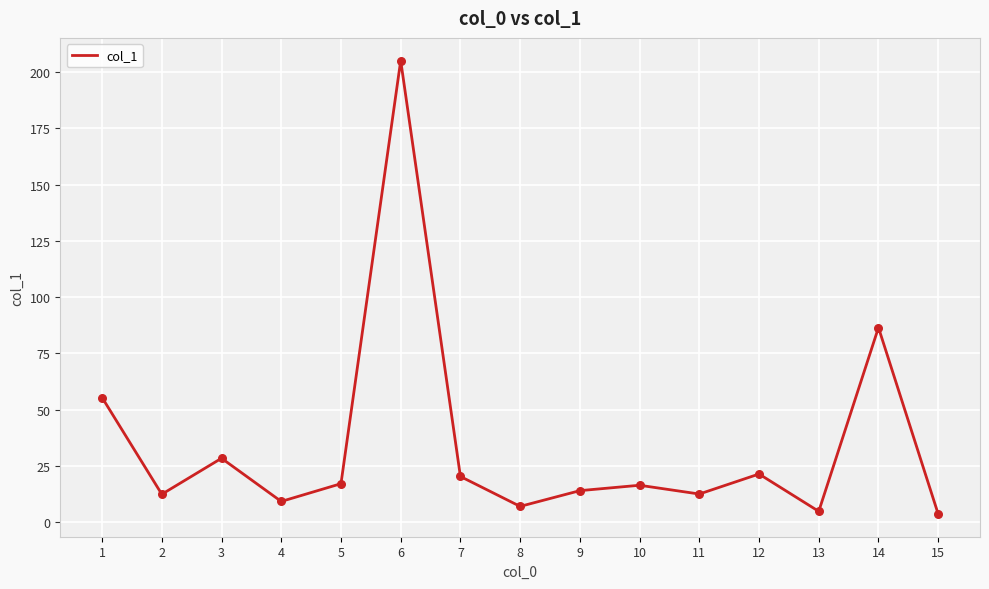

Between 4 and 8, which is larger?

4